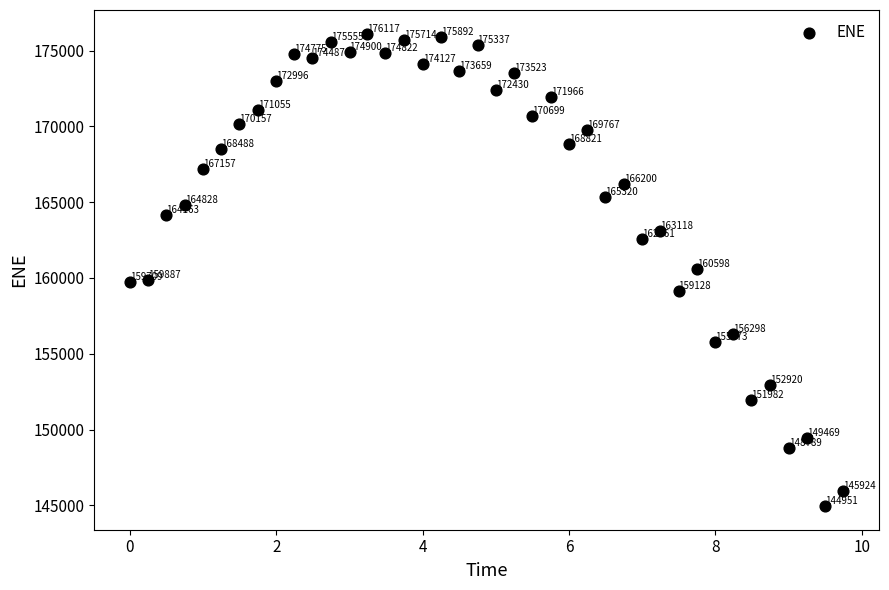

What Y value in the scatter plot is closest to 160534?

160598